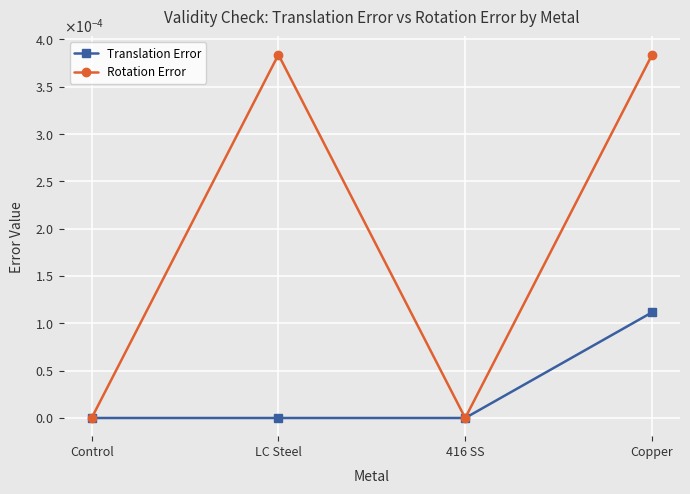

At which label is Rotation Error closest to 0?

Control